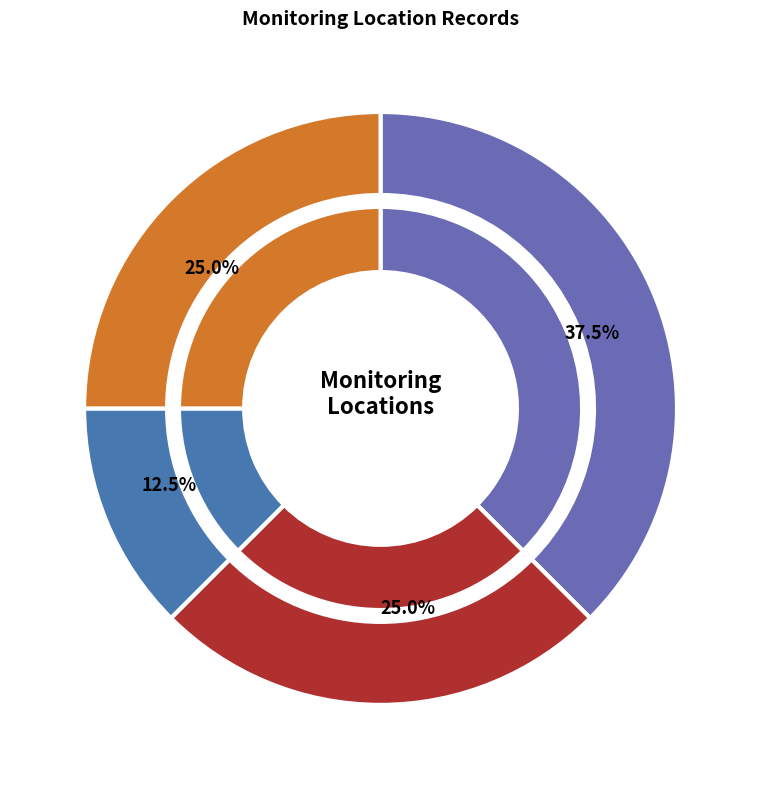

Is it true that 45646128 is 25% of the pie?

True